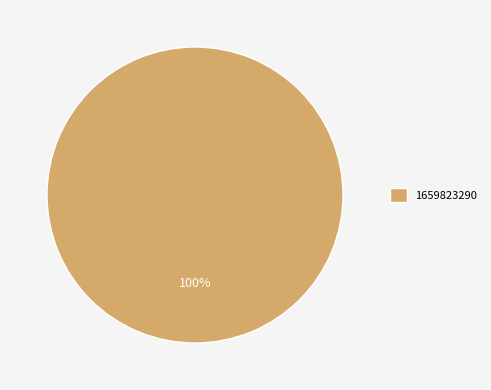

Is it true that 1659823290 is 100% of the pie?

True